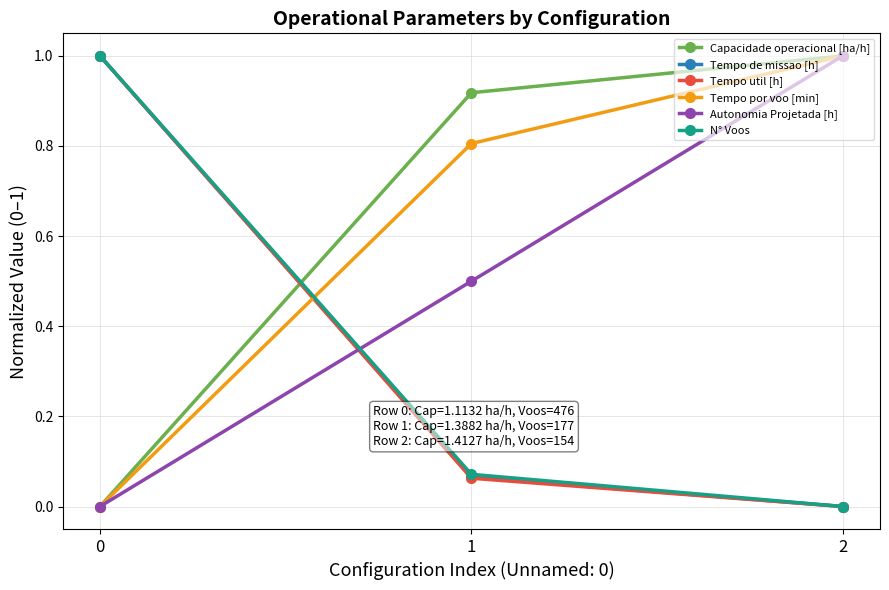

Rank the categories by N° Voos value from highest to lowest.

0, 1, 2